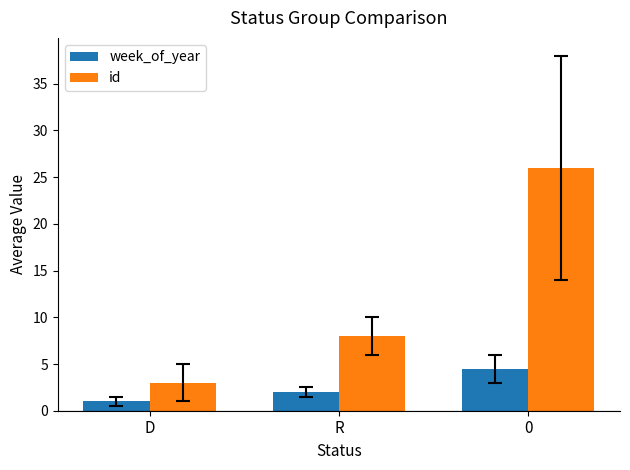

At how many categories does at least one series exceed 15?

1